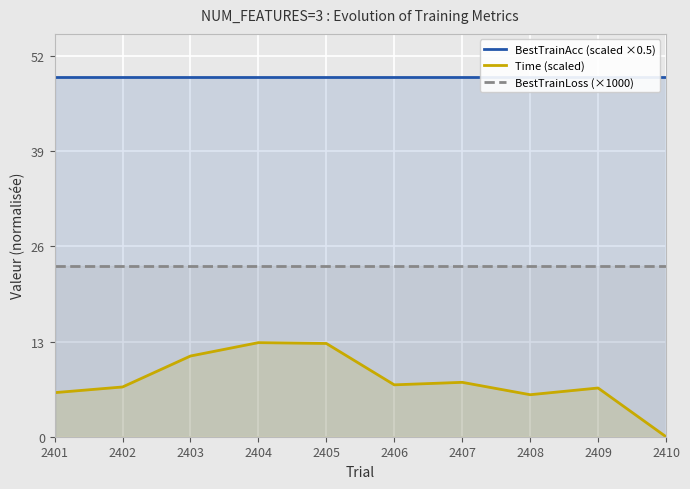

List the labels in order of BestTrainAcc (scaled ×0.5) value, largest first.

2401, 2402, 2403, 2404, 2405, 2406, 2407, 2408, 2409, 2410